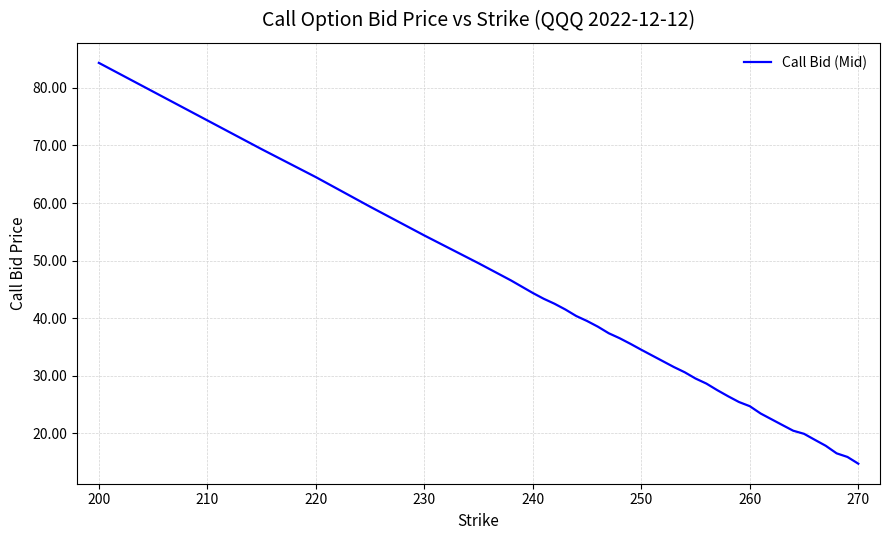

What is the minimum value shown in the chart?

14.7